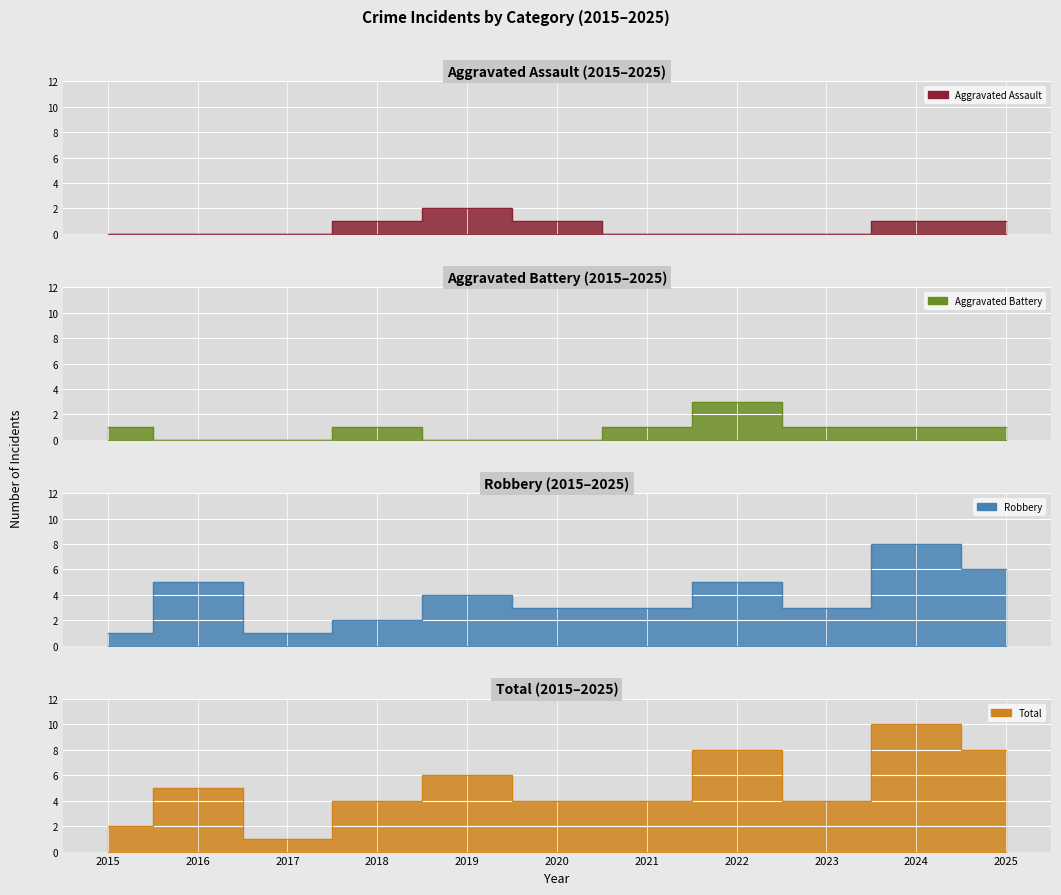

Which series has the largest total across all categories?

Total